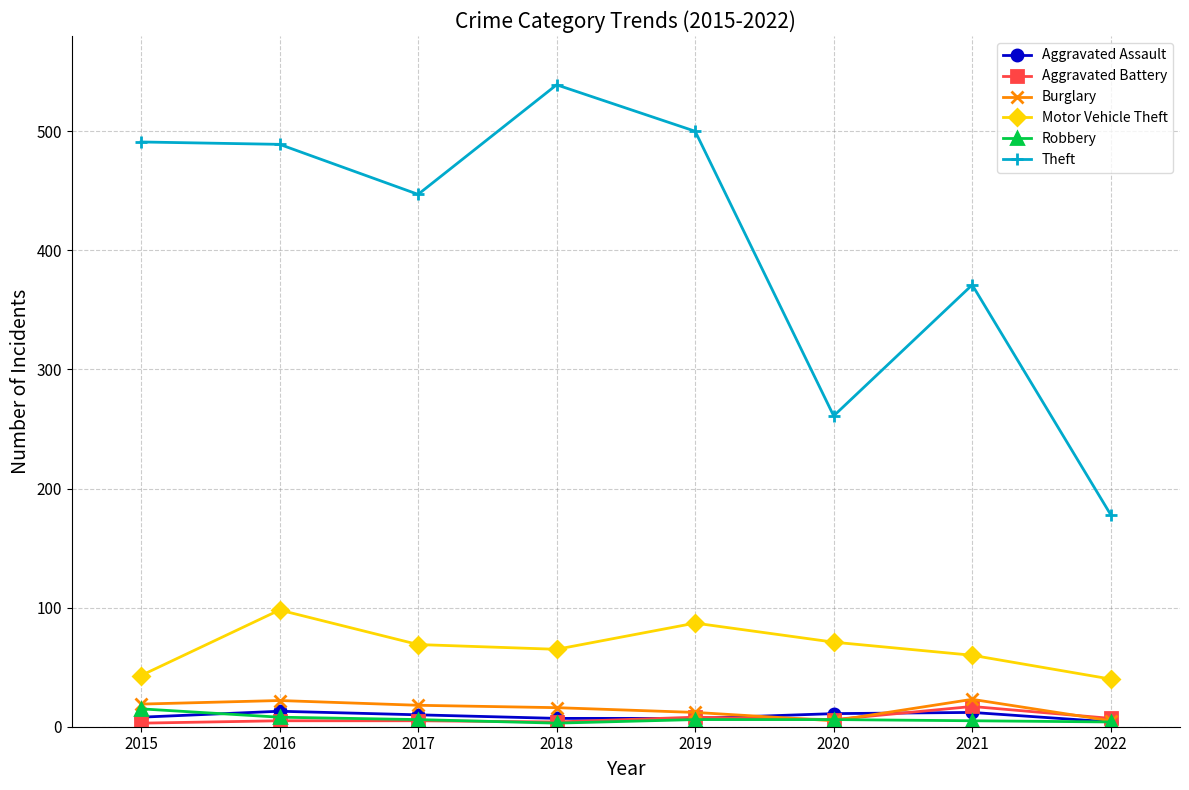

In Motor Vehicle Theft, how many points are higher than both neighbors (excluding endpoints)?

2